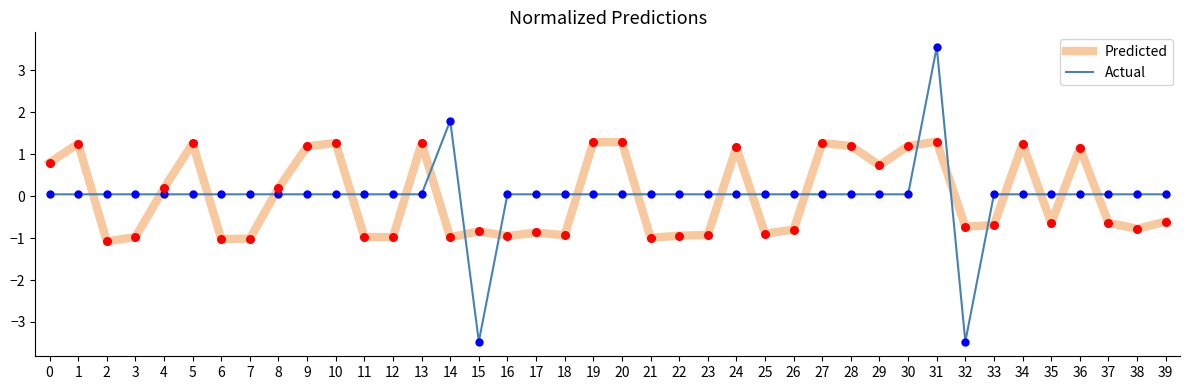

Is the value of Actual at 22 greater than the value of Predicted at 33?

Yes